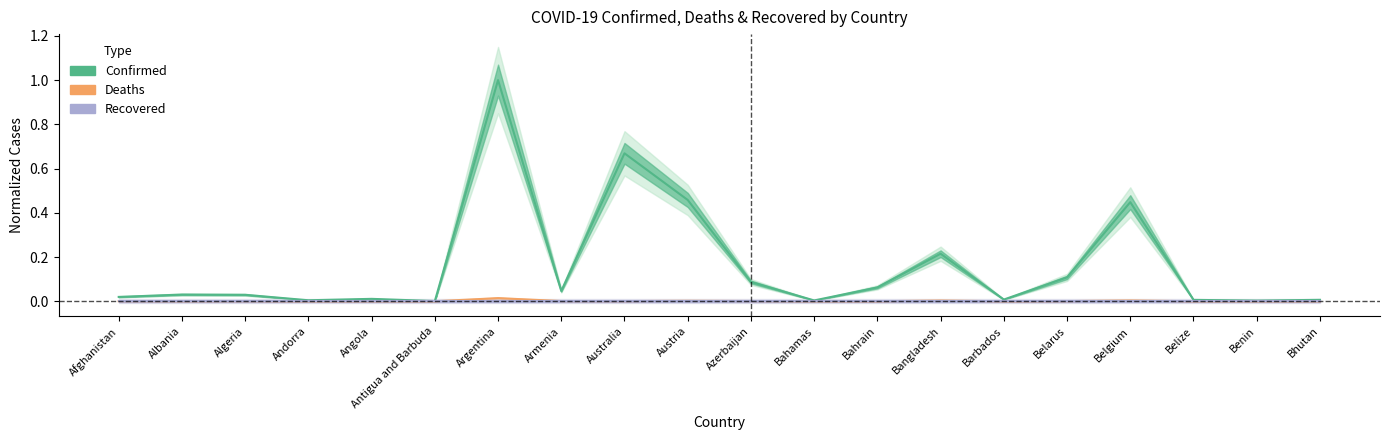

At which category is the sum across all series the highest?

Argentina